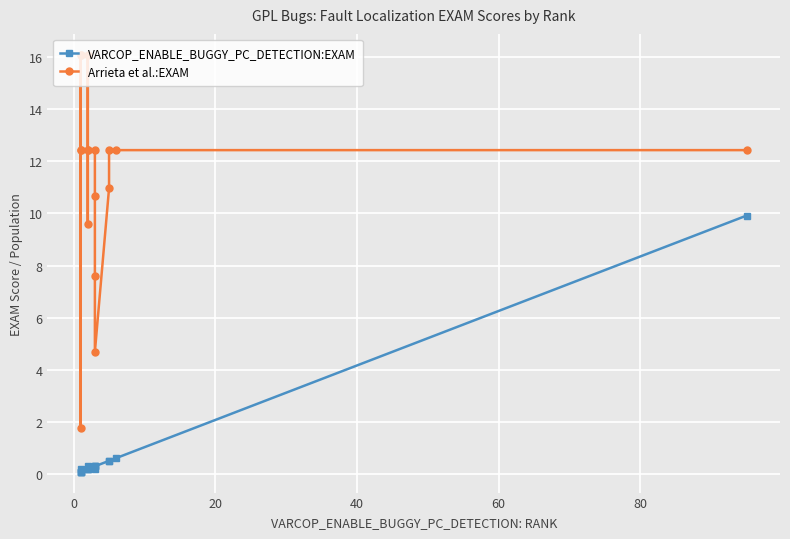

Reading left to right, list all the values displayed in this chart.

VARCOP_ENABLE_BUGGY_PC_DETECTION:EXAM: 0.1	0.1	0.2	0.1	0.1	0.2	0.3	0.2	0.2	0.3	0.2	0.3	0.3	0.5	0.5	0.6	9.9
Arrieta et al.:EXAM: 16.1	1.8	16.1	12.4	12.4	12.4	16.1	9.6	12.4	12.4	10.6	7.6	4.7	11.0	12.4	12.4	12.4